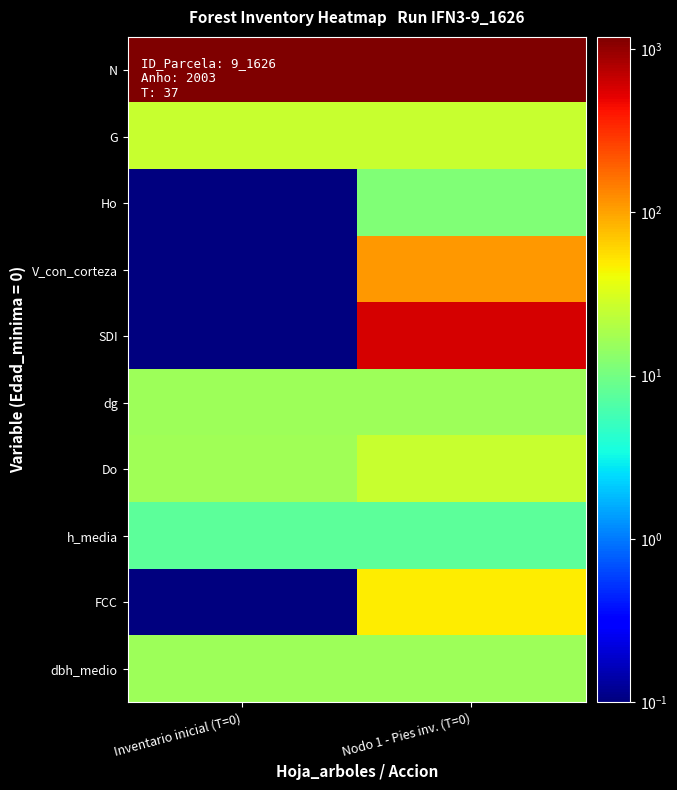

Count the number of data series in this chart.

10